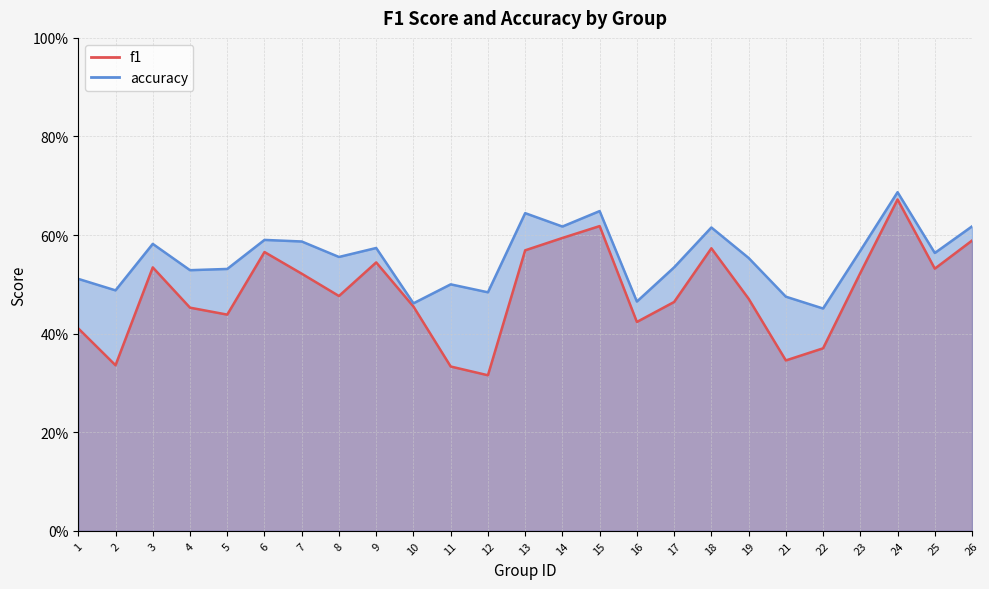

True or false: f1 has a value of 0.5 at 12.

False